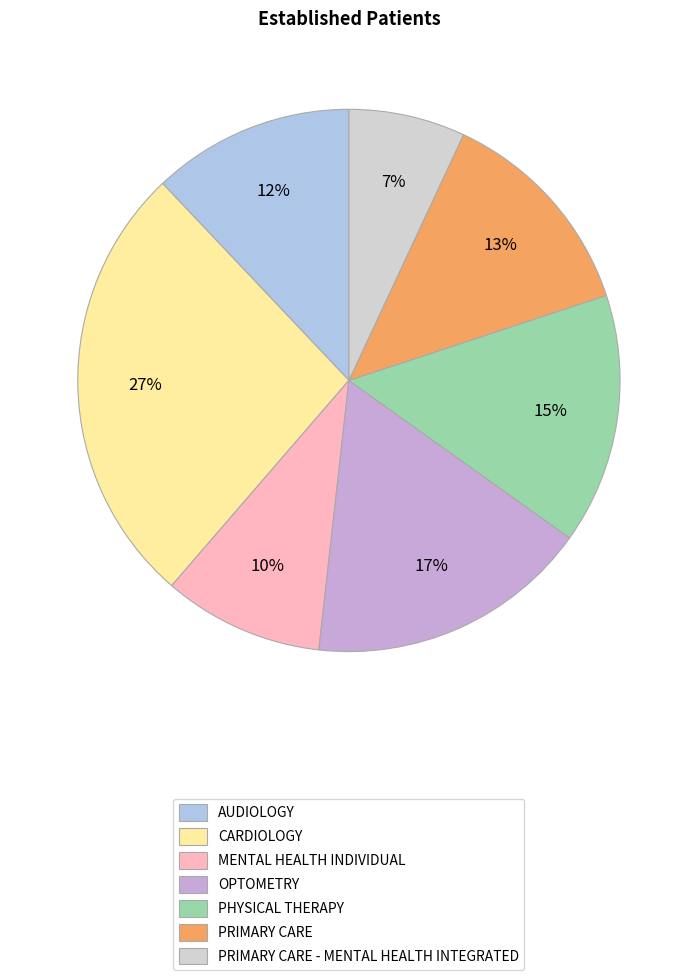

Is it true that AUDIOLOGY is 12% of the pie?

True